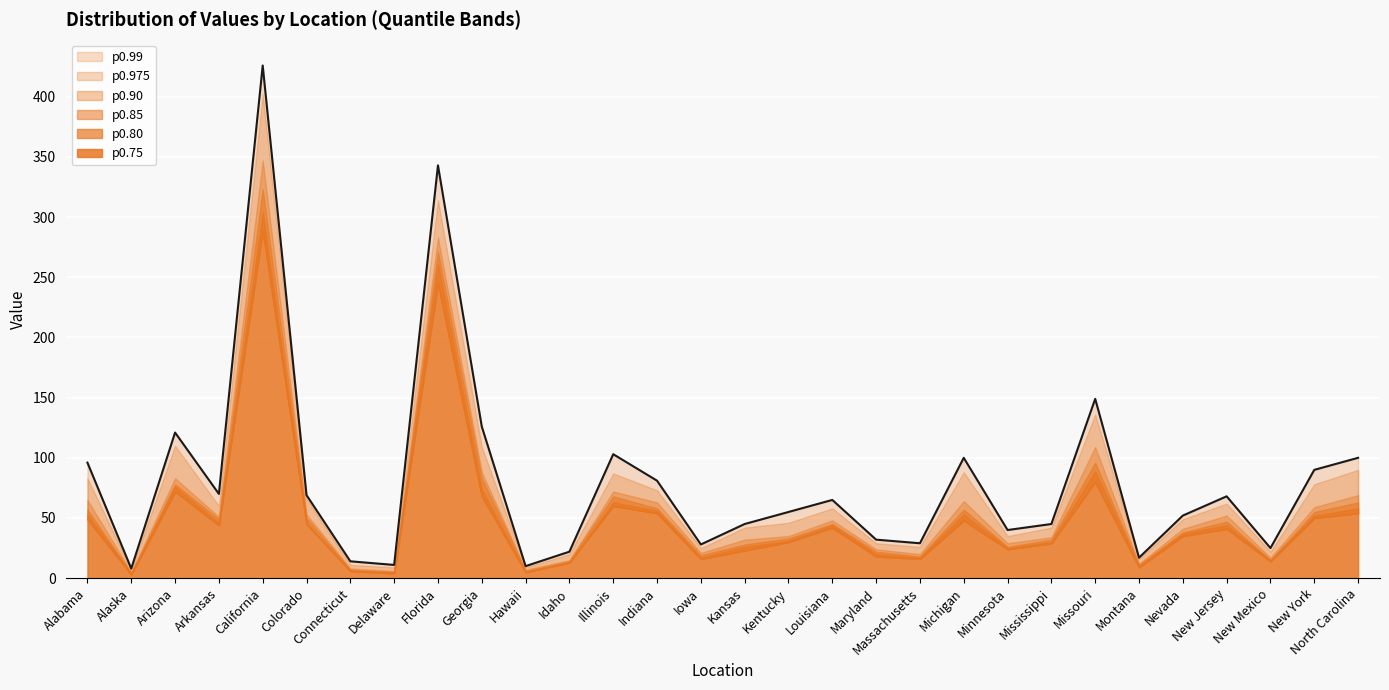

Reading right to left, what are all the values shown in this chart?

100	90	25	68	52	17	149	45	40	100	29	32	65	55	45	28	81	103	22	10	126	343	11	14	69	426	70	121	8	96